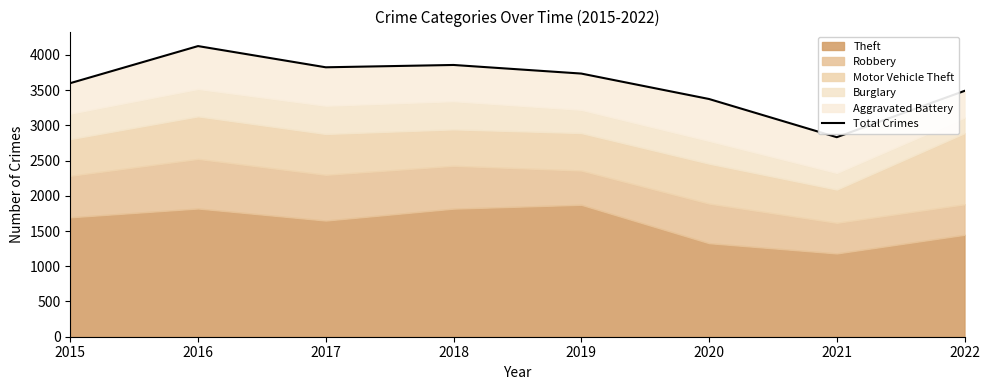

At which category does the chart reach its peak across all series?

2016